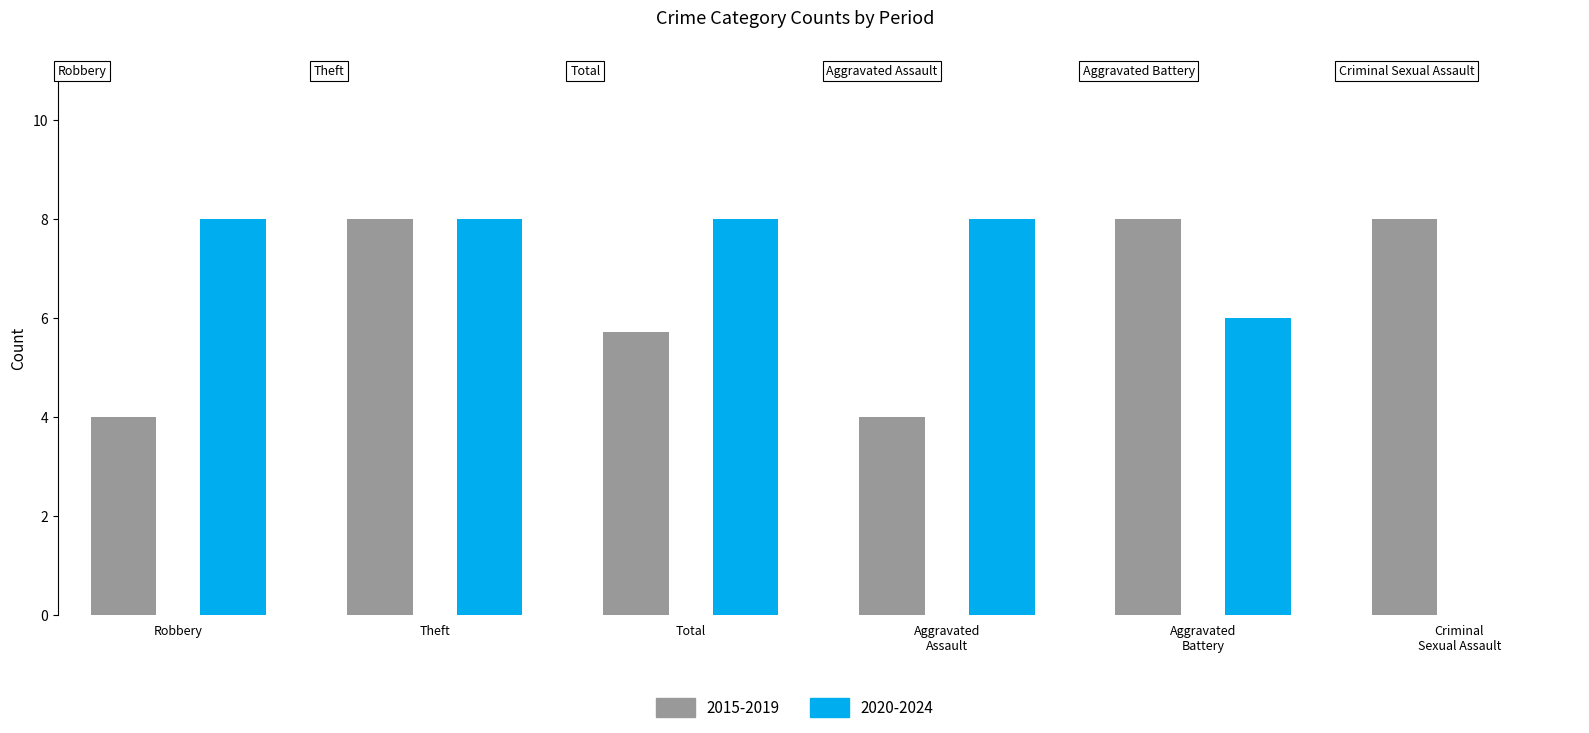

The value of 2015-2019 at Theft is 5. True or false?

False